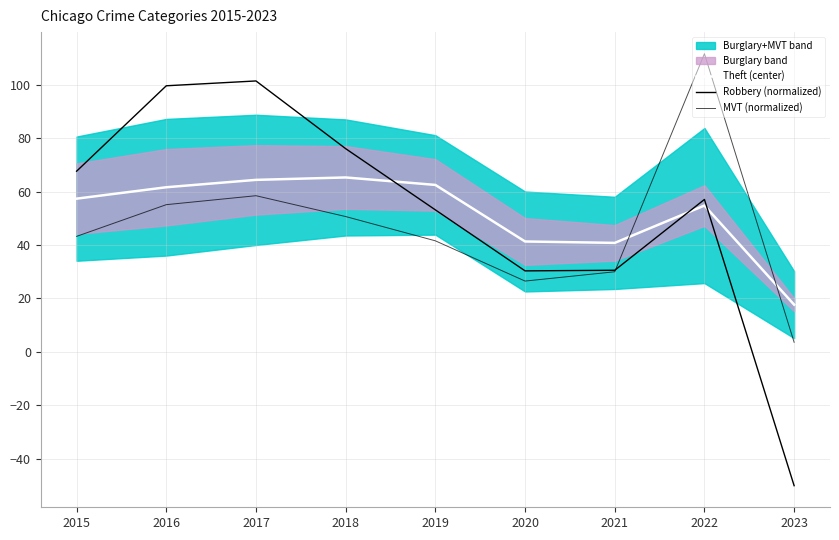

In MVT (normalized), how many points are higher than both neighbors (excluding endpoints)?

2